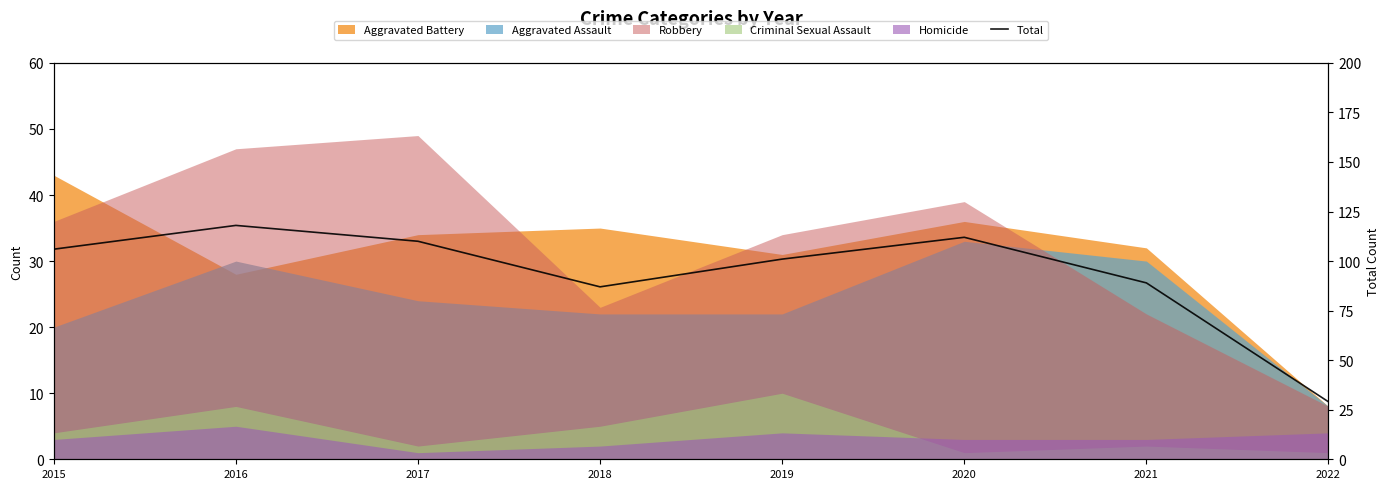

What is the sum of all values?

752